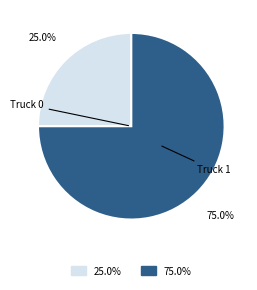

Rank the categories by value from lowest to highest.

Truck 0, Truck 1